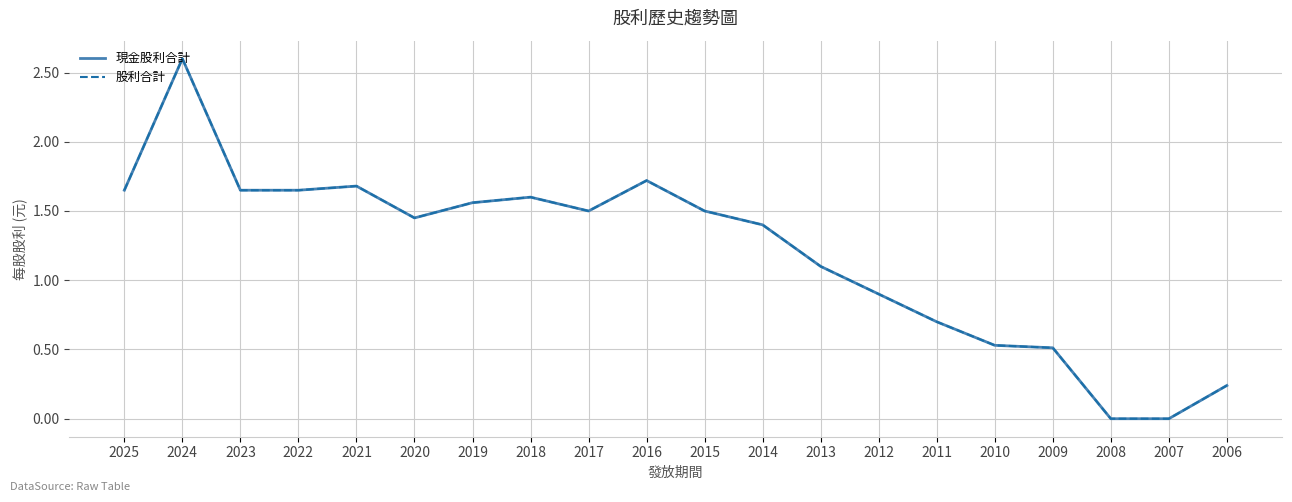

At how many categories does at least one series exceed 2?

1